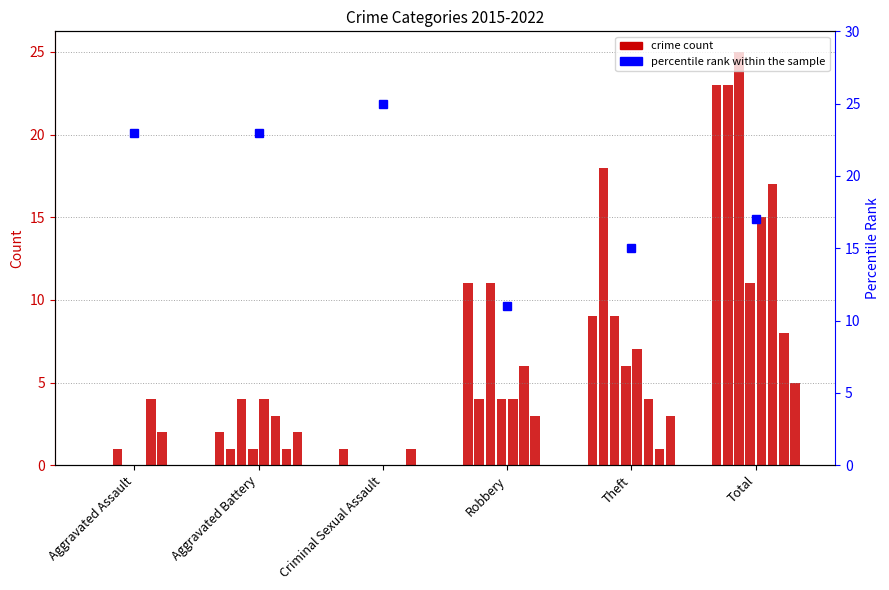

Reading left to right, extract all data points from this chart.

23	23	25	11	15	17